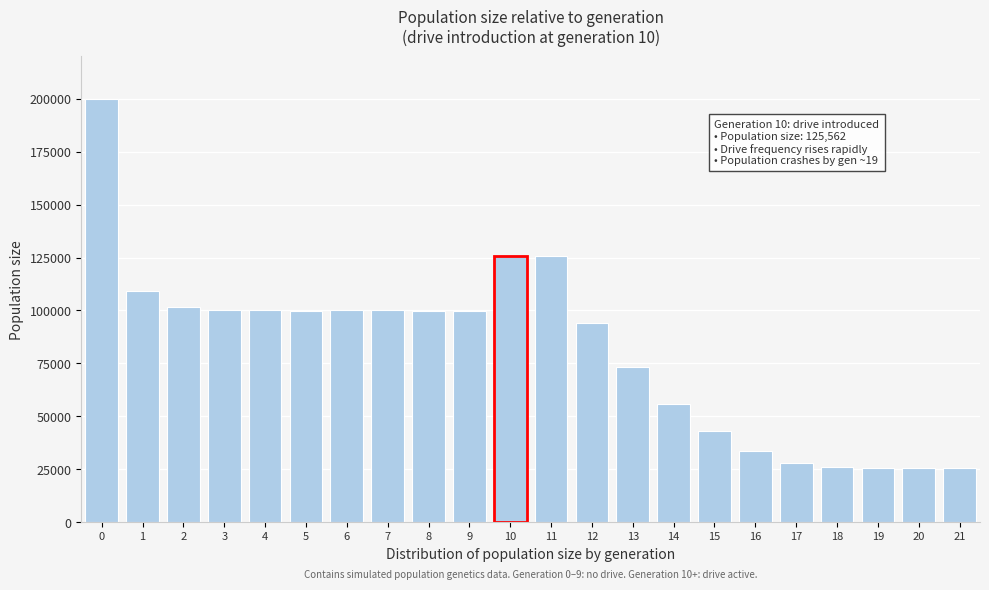

What is the sum of the values at 0 and 13?

273281